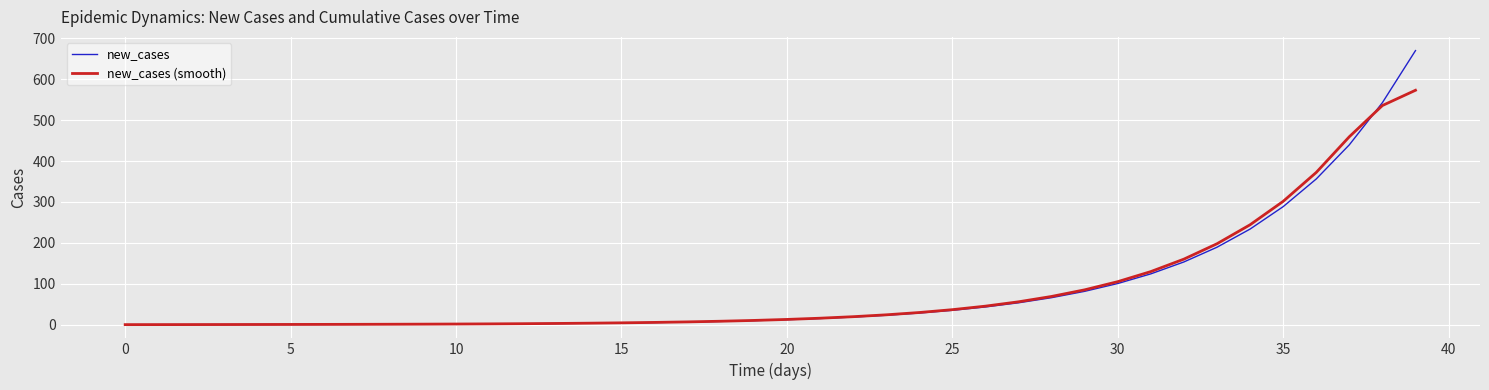

How many lines are shown in the chart?

2